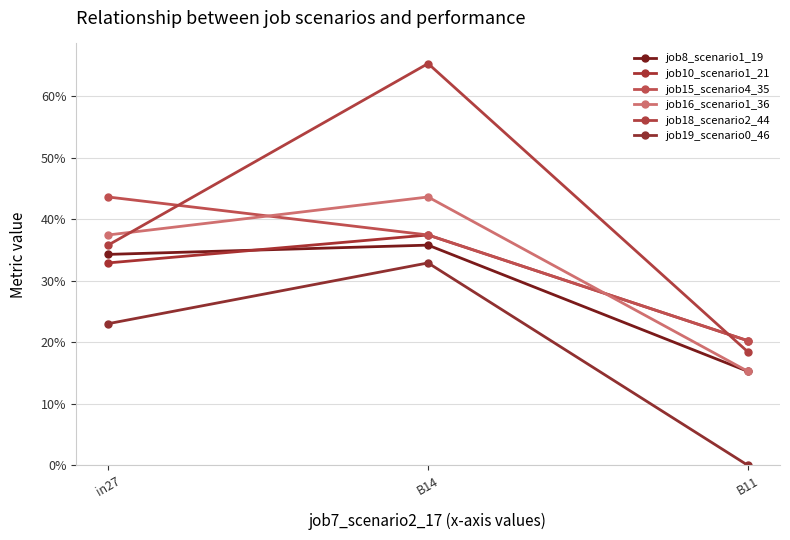

What is the difference between the job10_scenario1_21 values at in27 and B11?

0.1